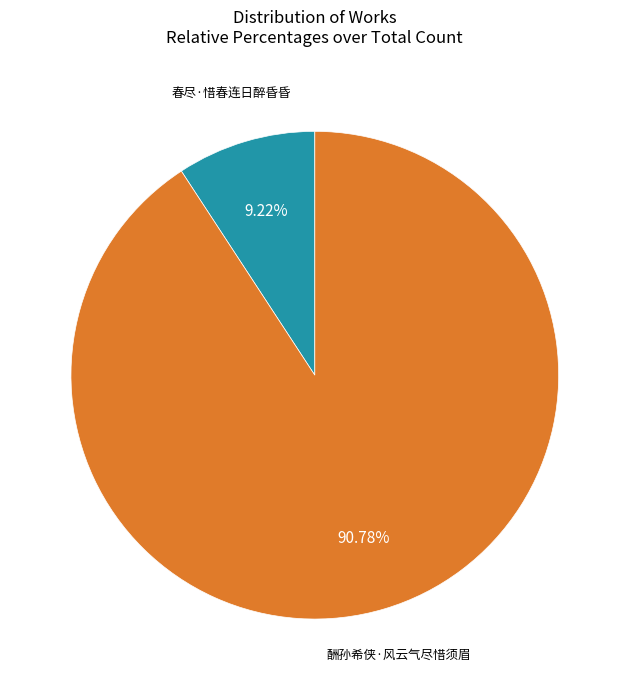

To the nearest percent, what percentage of the pie is 酬孙希侠·风云气尽惜须眉?

91%